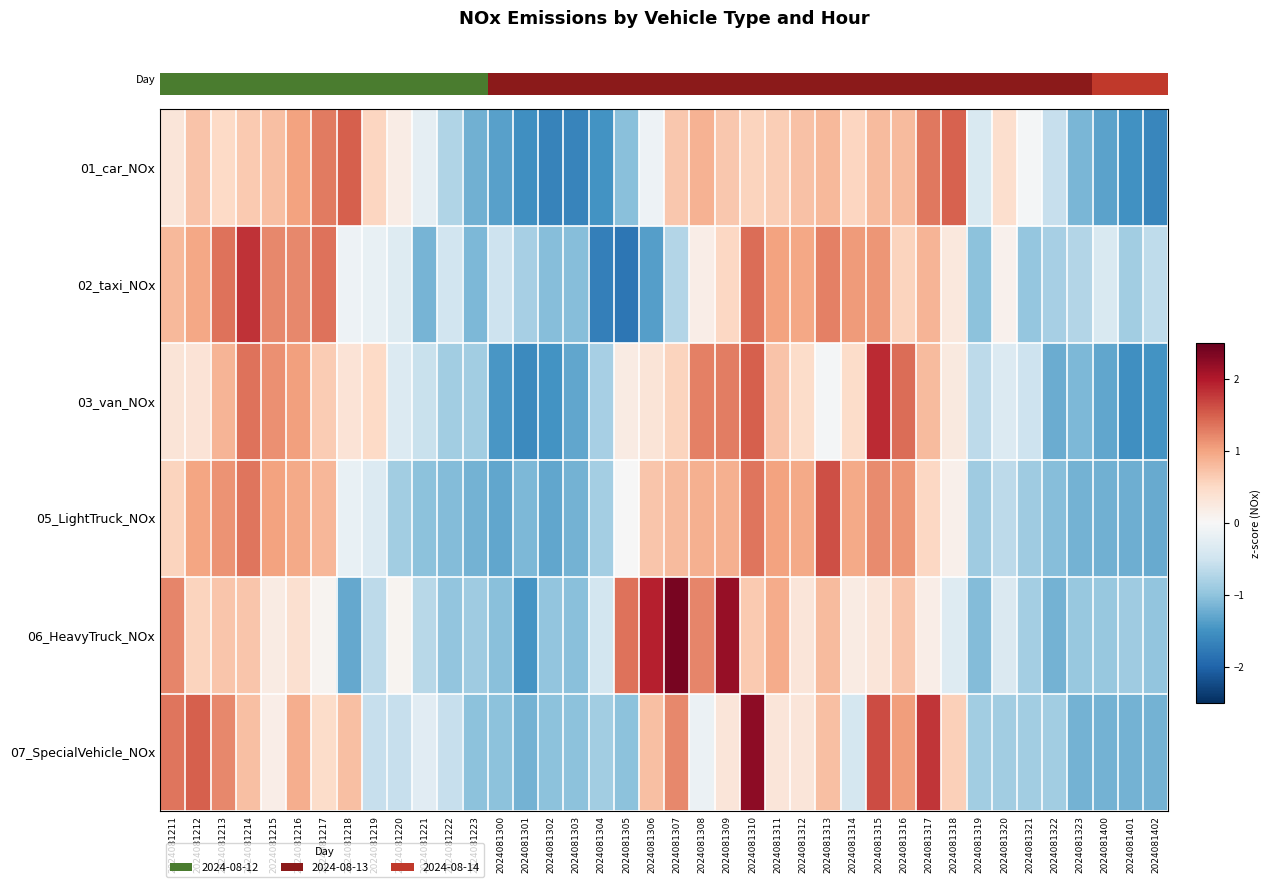

What is the difference between the 07_SpecialVehicle_NOx values at 2024081222 and 2024081308?

0.4